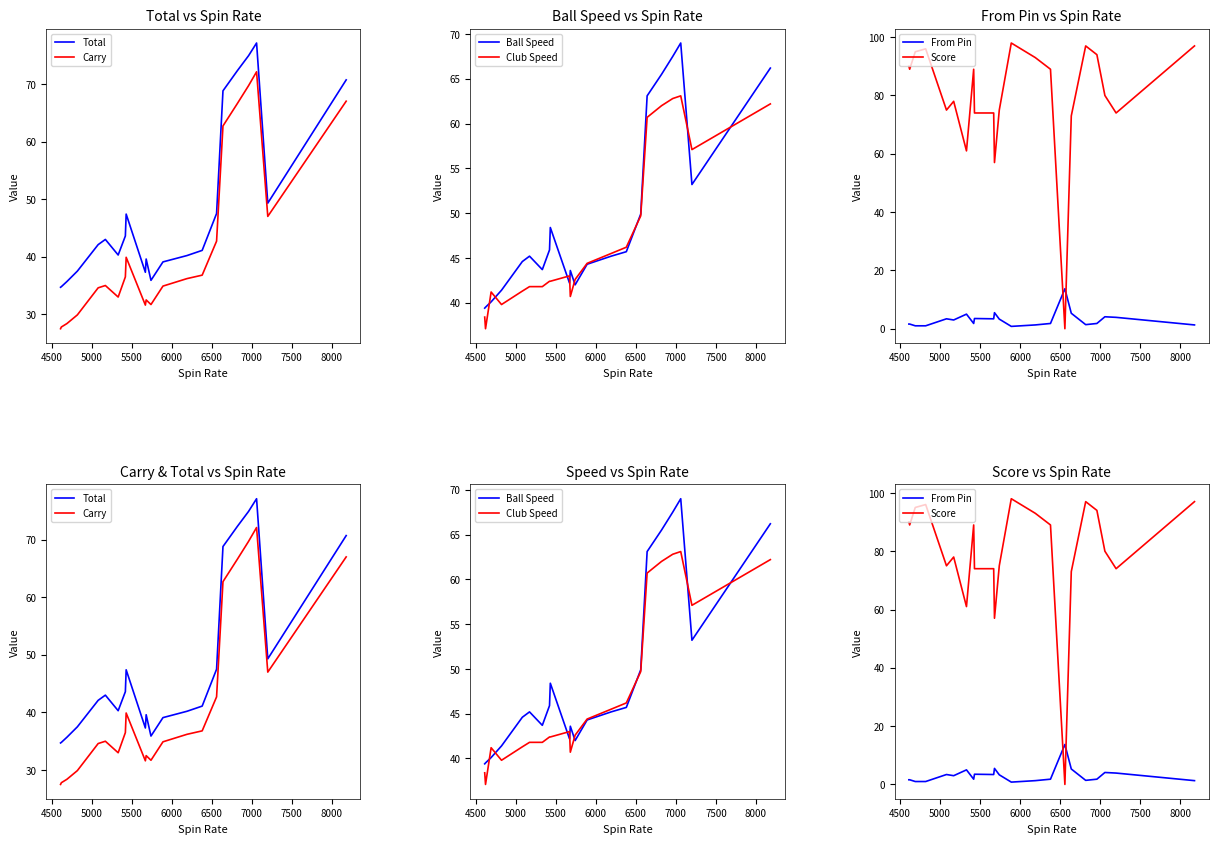

What is the minimum value for Carry?

27.5